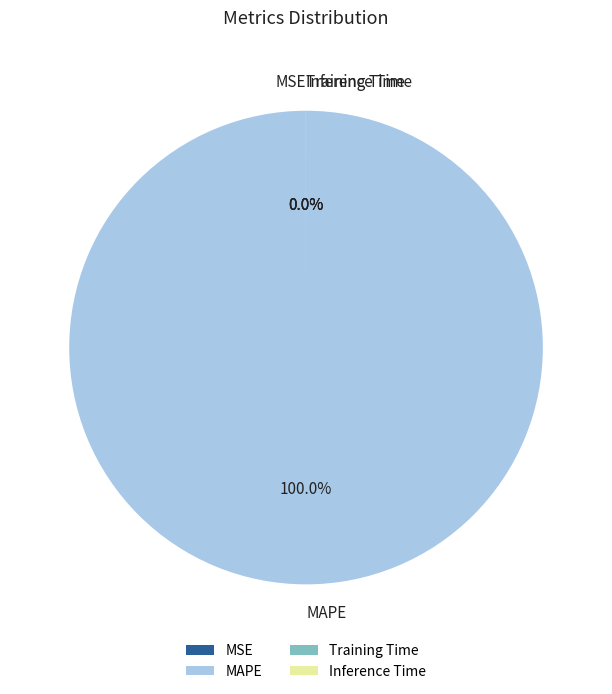

Rank the categories by value from lowest to highest.

Inference Time, Training Time, MSE, MAPE